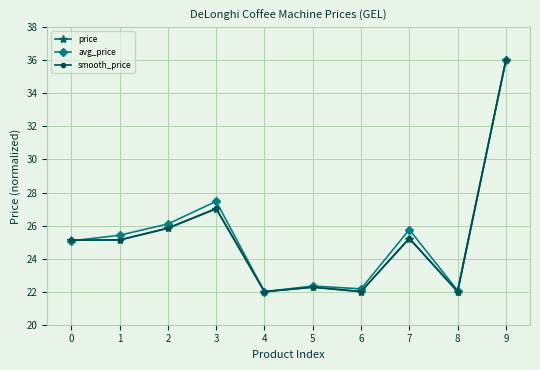

Between 3 and 8, which series saw the biggest shift?

avg_price